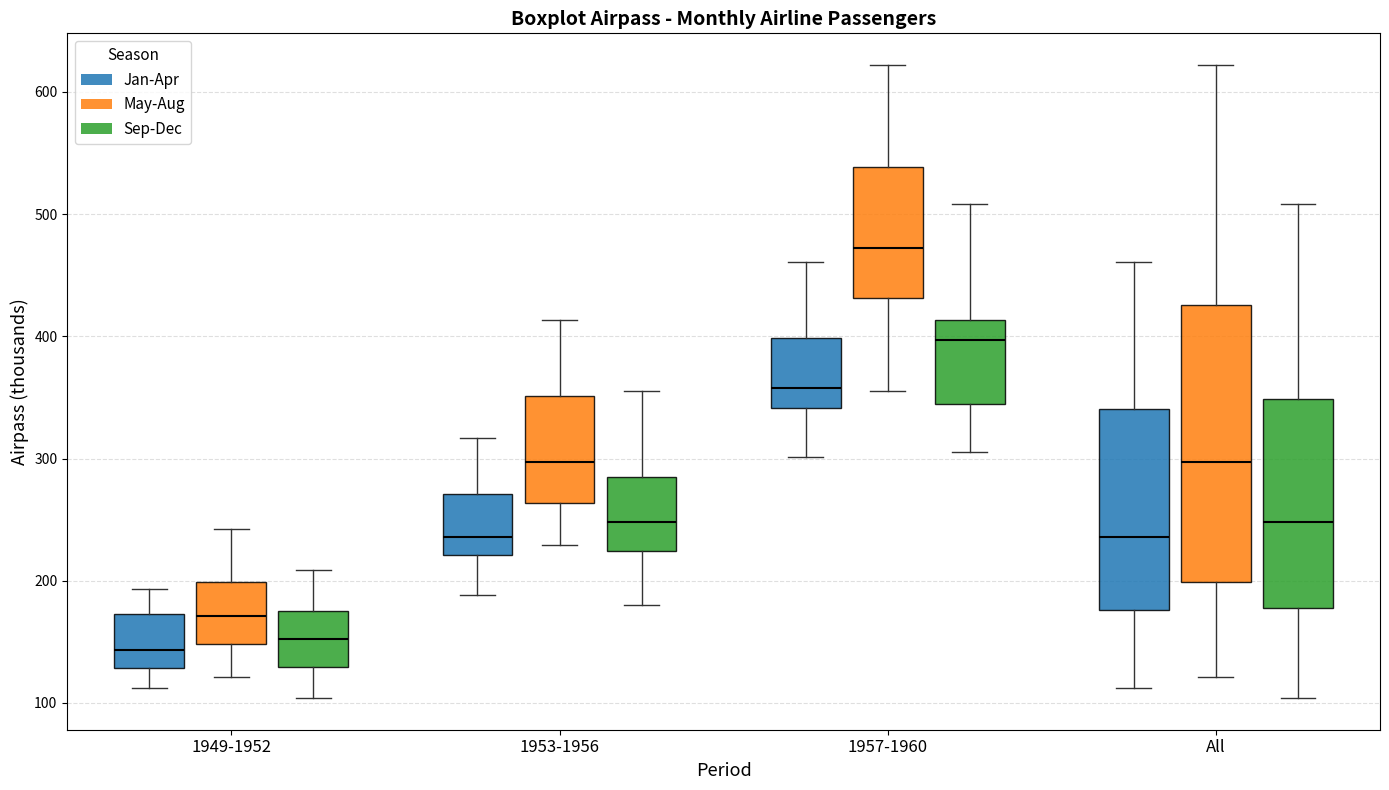

Reading left to right, read every box against the y-axis: the position of its median line, the range the box covers, and the ends of its whiskers. The values are not printed on the chart, so give them approximately, as read against the axis.

1949-1952 (Jan-Apr): median 140, box 130 to 170, whiskers 110 to 190
1949-1952 (May-Aug): median 170, box 150 to 200, whiskers 120 to 240
1949-1952 (Sep-Dec): median 150, box 130 to 180, whiskers 100 to 210
1953-1956 (Jan-Apr): median 240, box 220 to 270, whiskers 190 to 320
1953-1956 (May-Aug): median 300, box 260 to 350, whiskers 230 to 410
1953-1956 (Sep-Dec): median 250, box 220 to 290, whiskers 180 to 360
1957-1960 (Jan-Apr): median 360, box 340 to 400, whiskers 300 to 460
1957-1960 (May-Aug): median 470, box 430 to 540, whiskers 360 to 620
1957-1960 (Sep-Dec): median 400, box 340 to 410, whiskers 310 to 510
All (Jan-Apr): median 240, box 180 to 340, whiskers 110 to 460
All (May-Aug): median 300, box 200 to 430, whiskers 120 to 620
All (Sep-Dec): median 250, box 180 to 350, whiskers 100 to 510